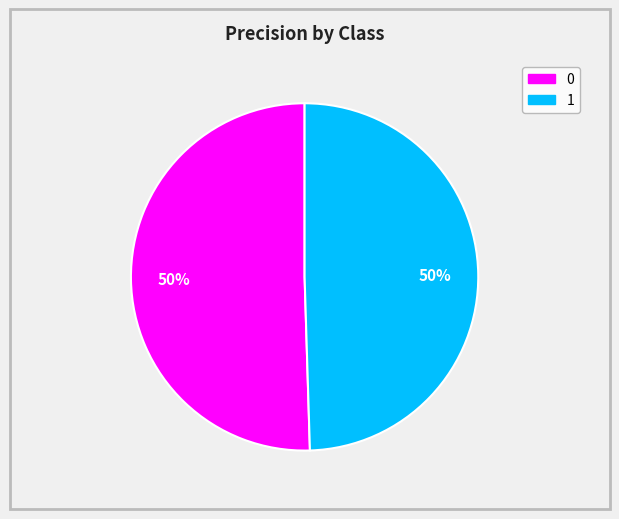

To the nearest percent, what portion does 0 represent?

50%